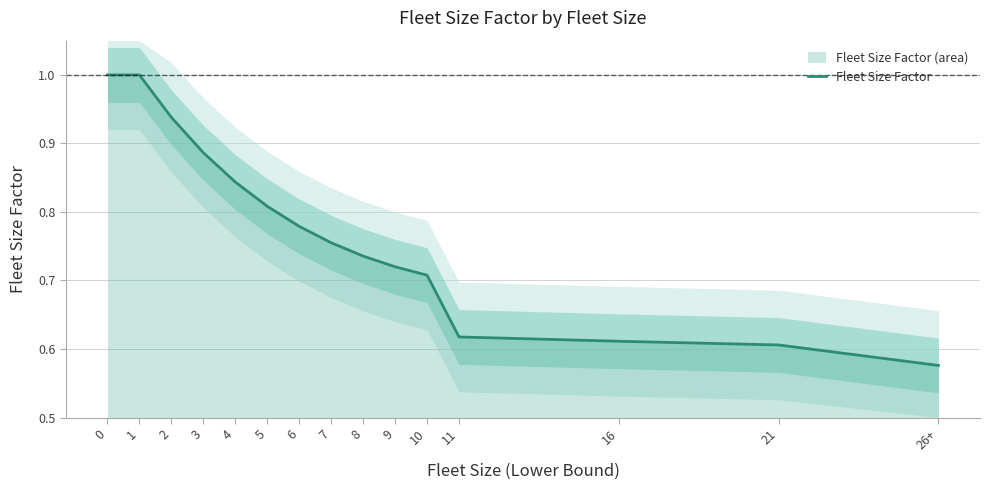

The value at 8 is 1.3. True or false?

False